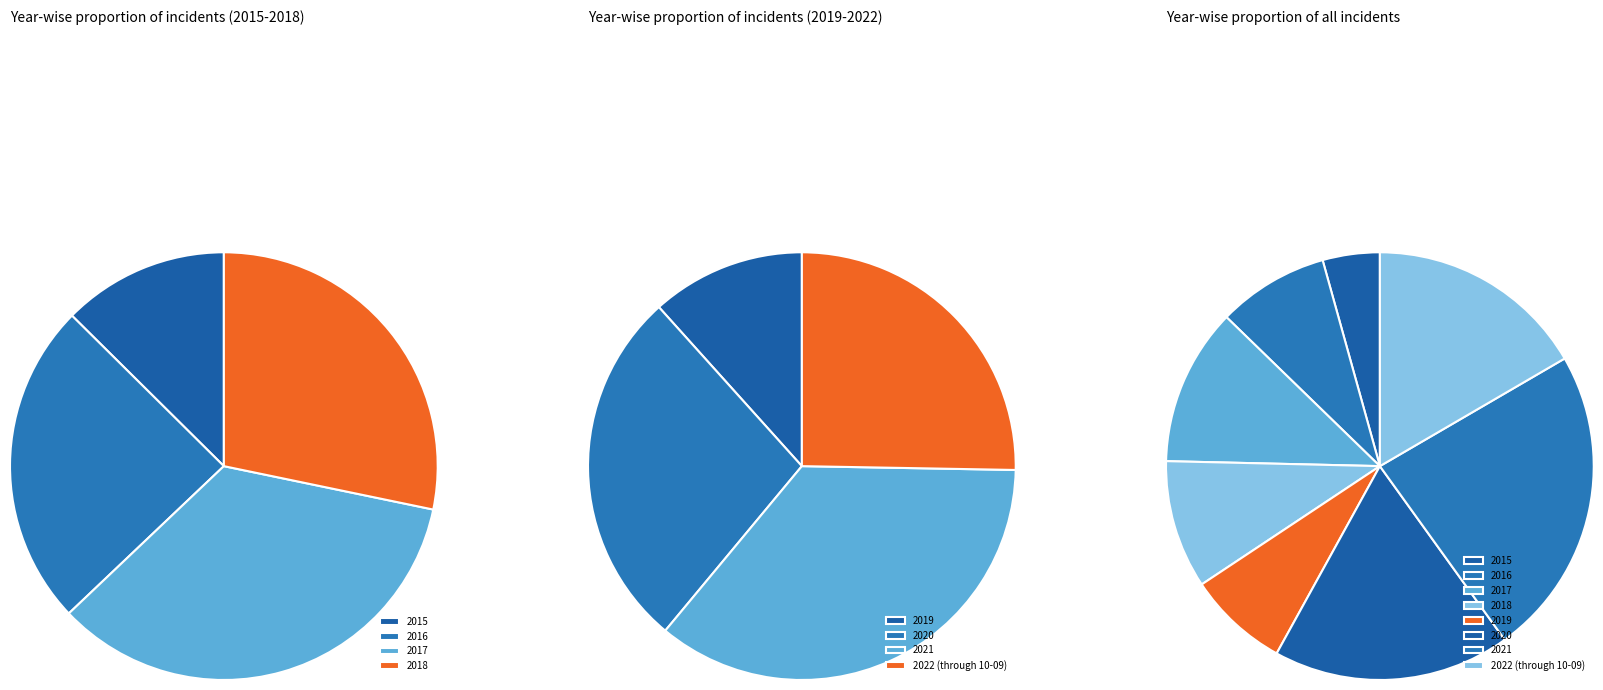

Between 2022 (through 10-09) and 2021, which is larger?

2021